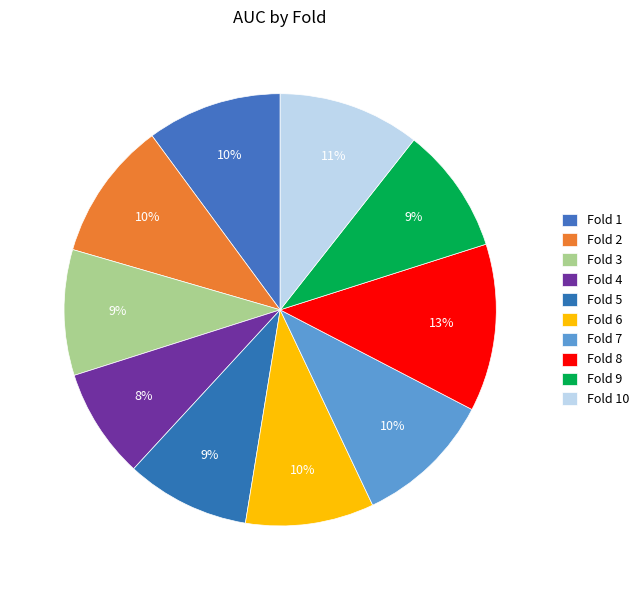

To the nearest percent, what is the combined percentage of Fold 5 and Fold 9?

19%